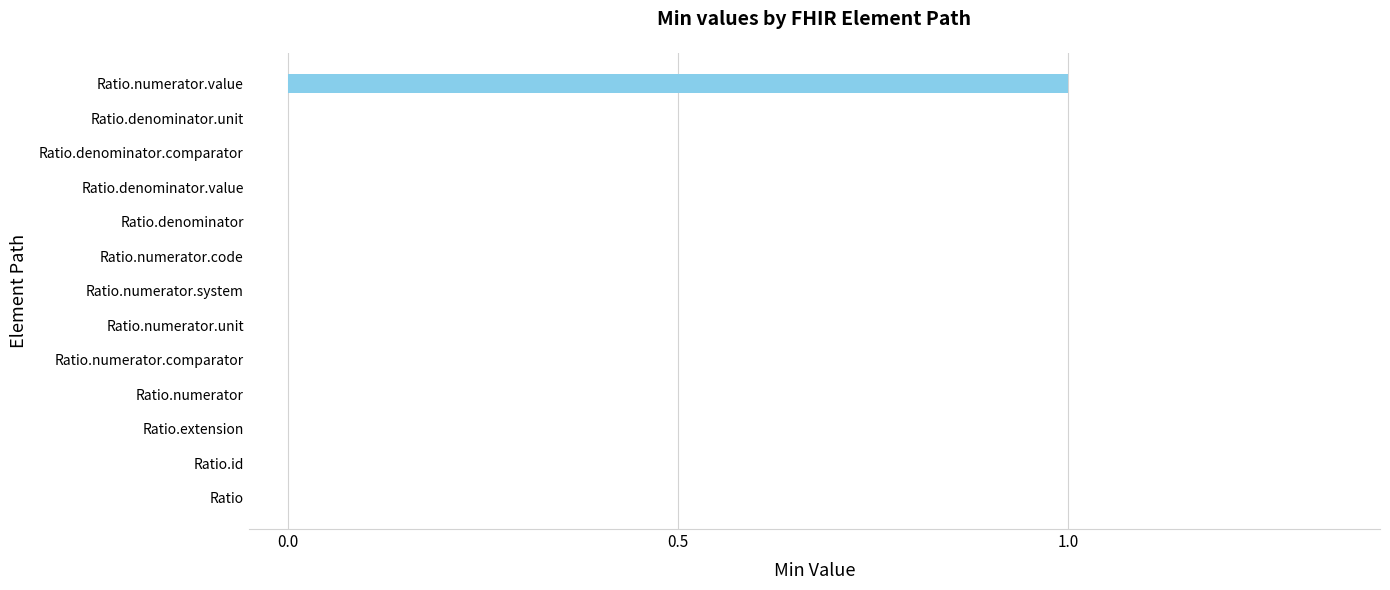

The chart shows a value of 1 at Ratio.denominator.comparator. True or false?

False